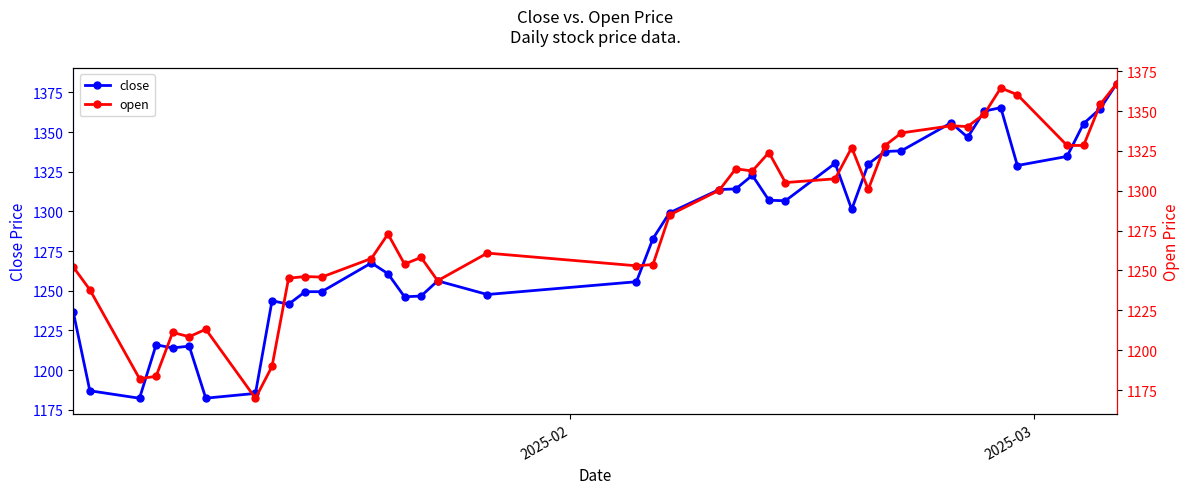

What is the value of the close point at the 39th from the left?

1364.7